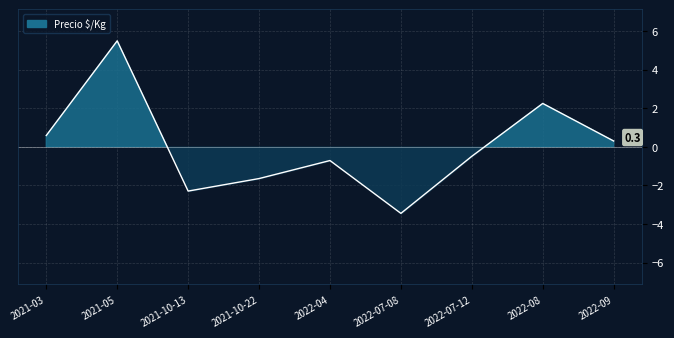

What is the sum of the values at 2021-10-22 and 2021-10-13?

-3.9